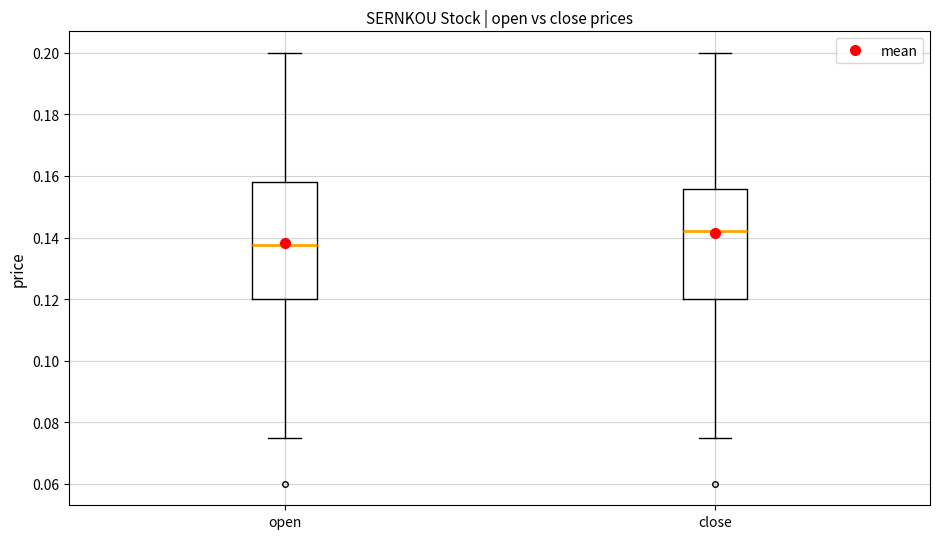

Where is the upper edge of the box for close on the y-axis? The values are not printed on the chart, so give them approximately, as read against the axis.

0.156